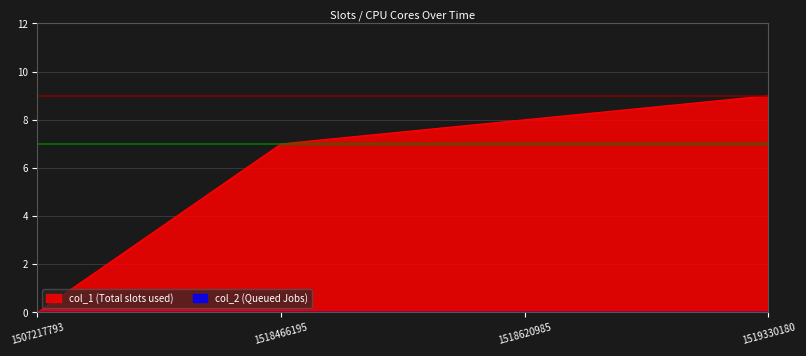

How many lines are shown in the chart?

2